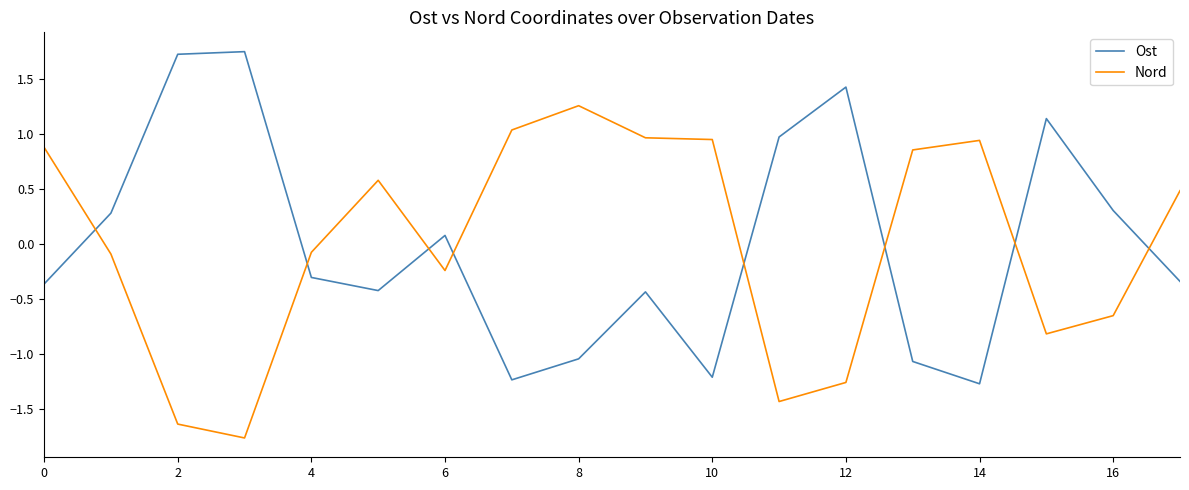

What is the difference between the maximum and minimum values in the Nord series?

3.0